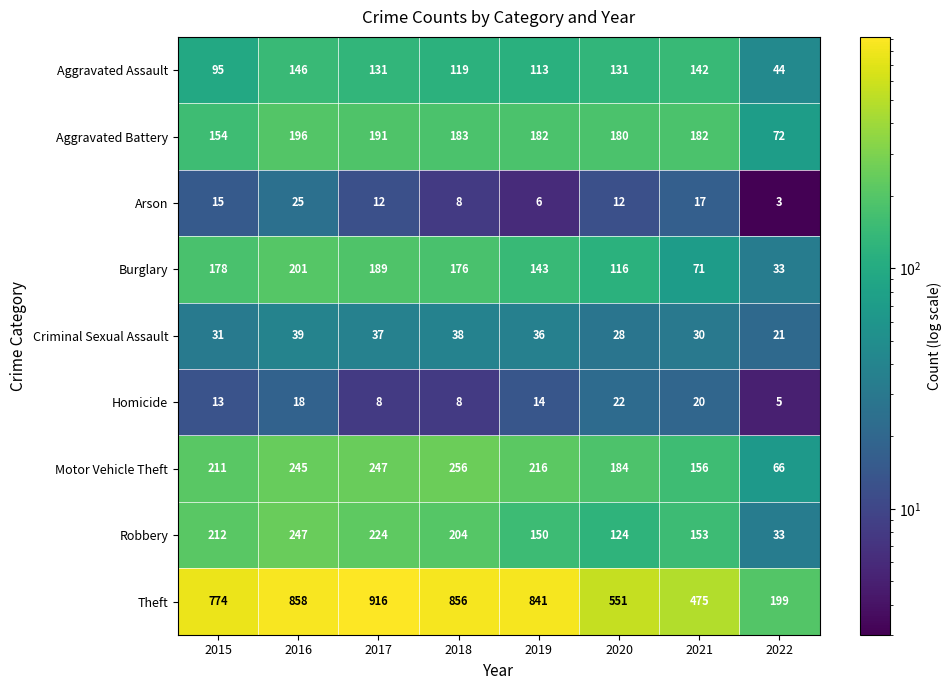

Which series changed the most between 2016 and 2017?

Theft